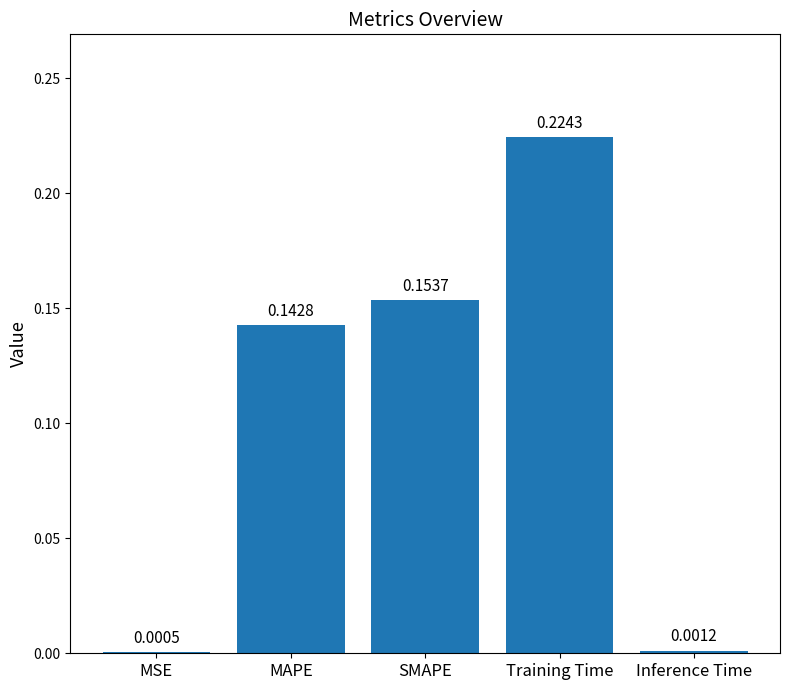

Where is the data nearest to the value 0?

MSE